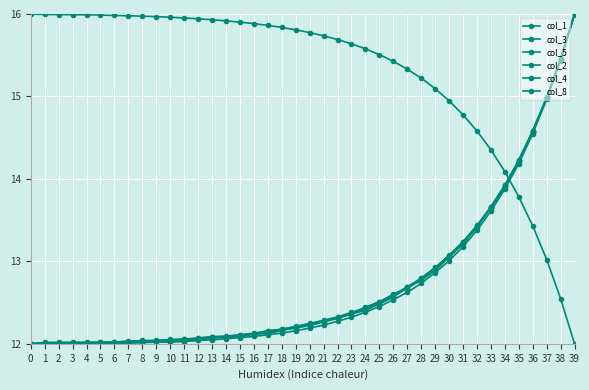

How many data points in col_2 are above 12?

39